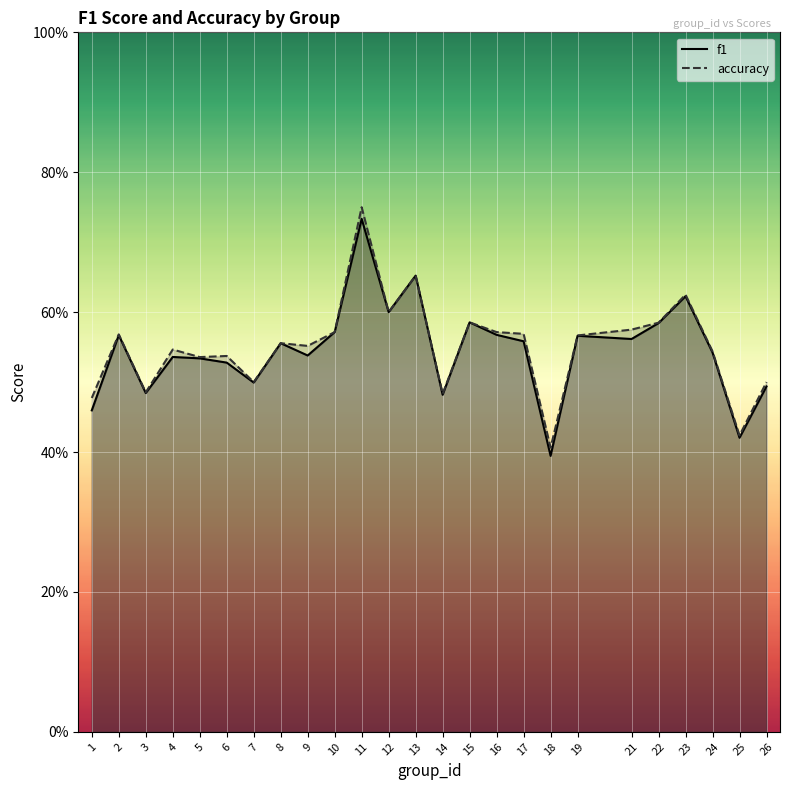

At which category is the sum across all series the highest?

11